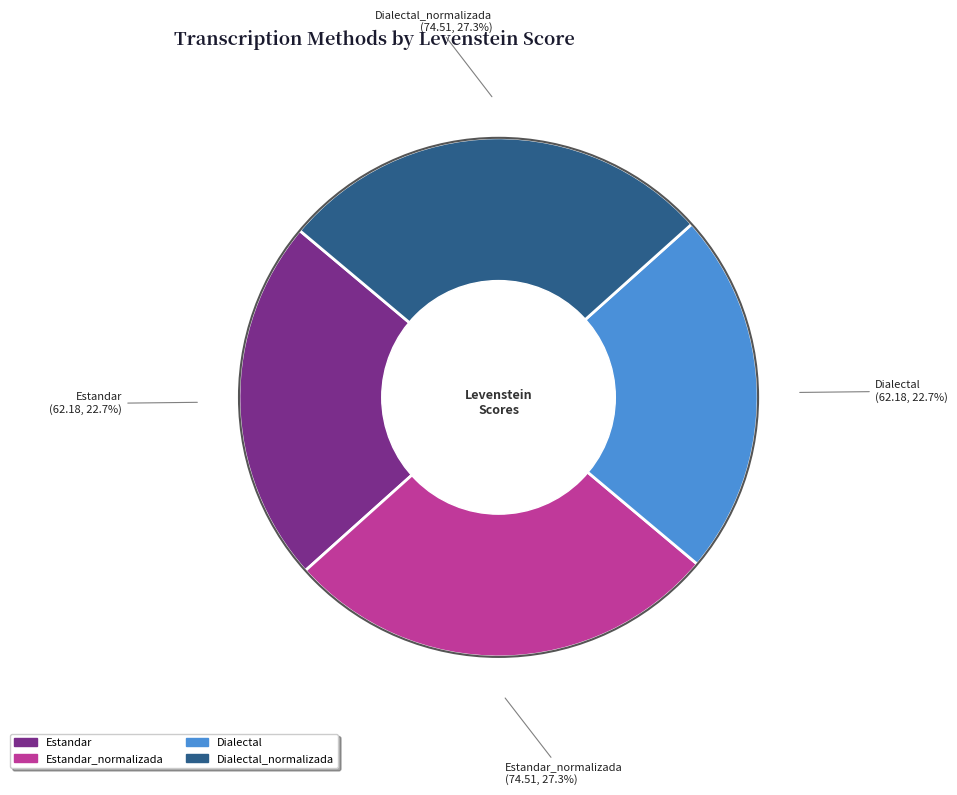

Count the number of slices in the pie.

4